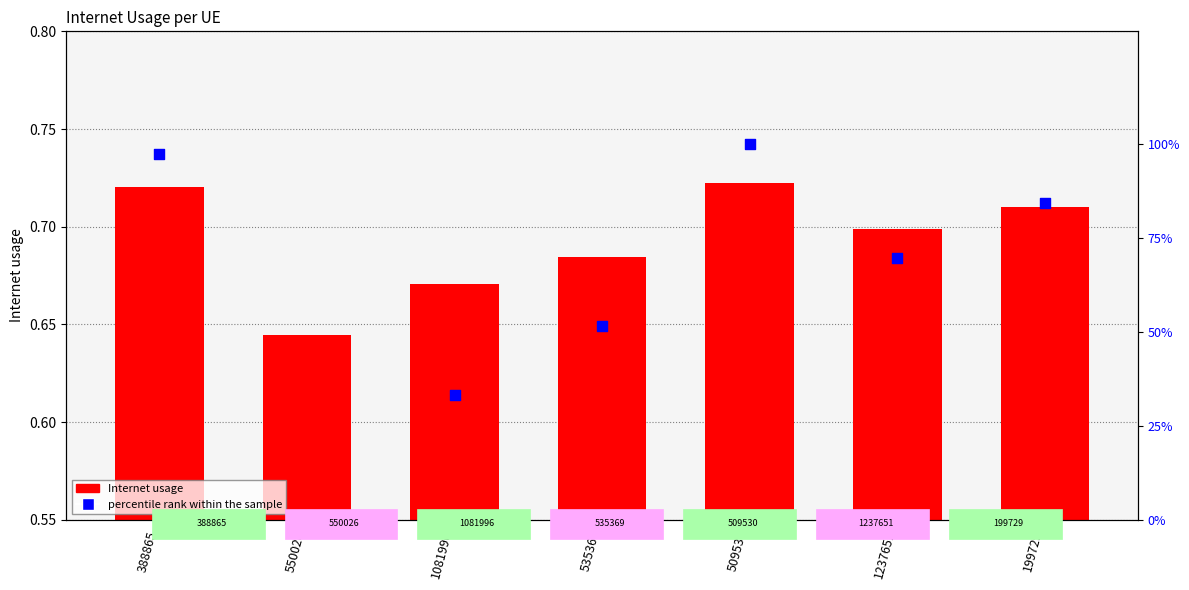

At which category is the sum across all series the highest?

509530